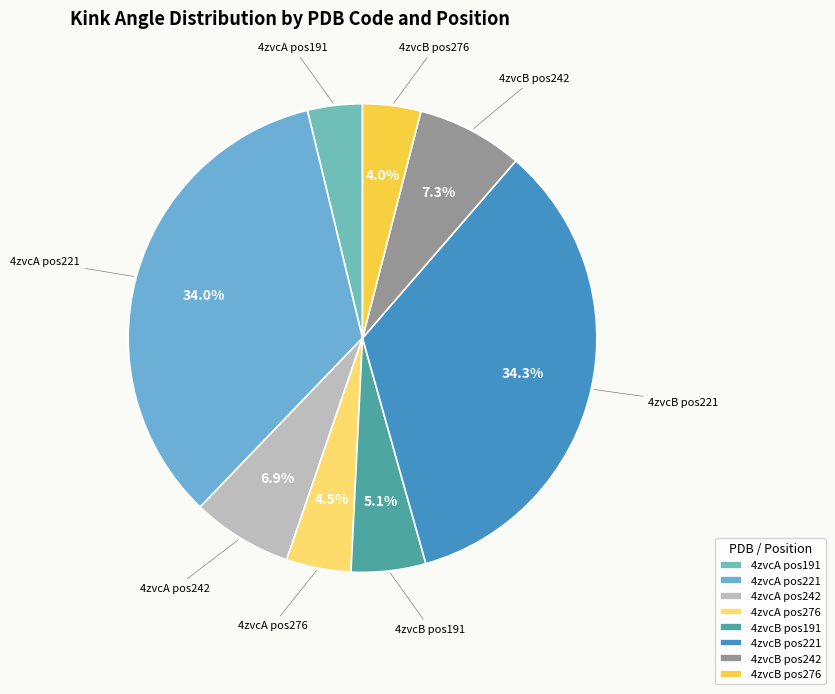

Do 4zvcA pos242 and 4zvcB pos191 together represent more than half of the pie?

No